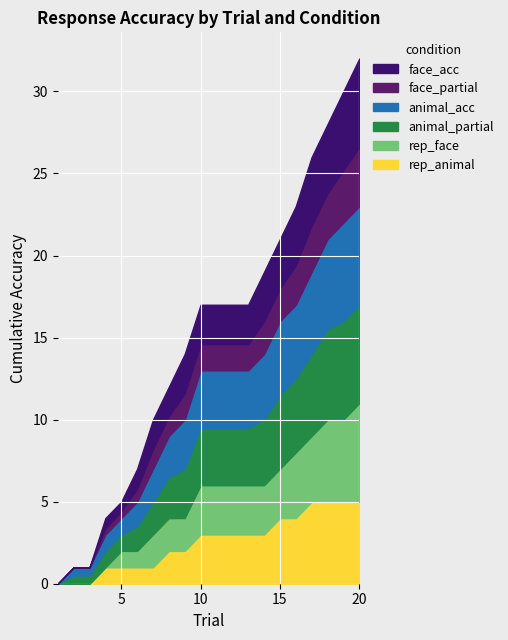

At which label is animal closest to 0?

1